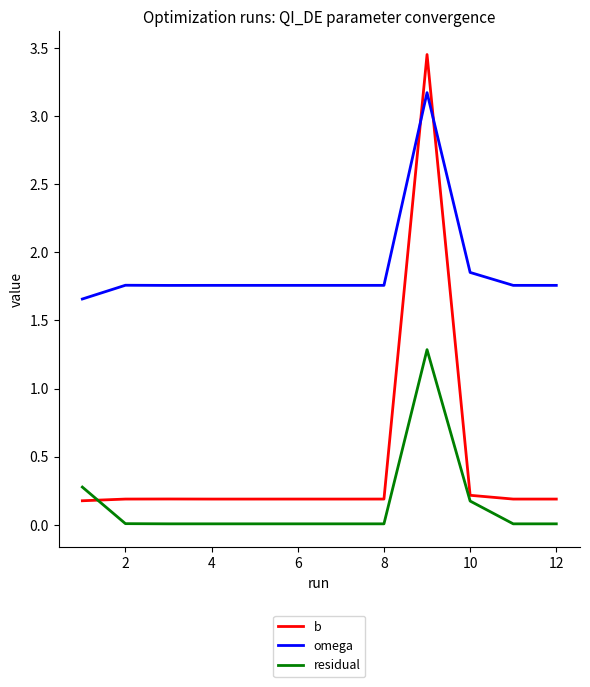

Rank the series by their average value, from highest to lowest.

omega, b, residual